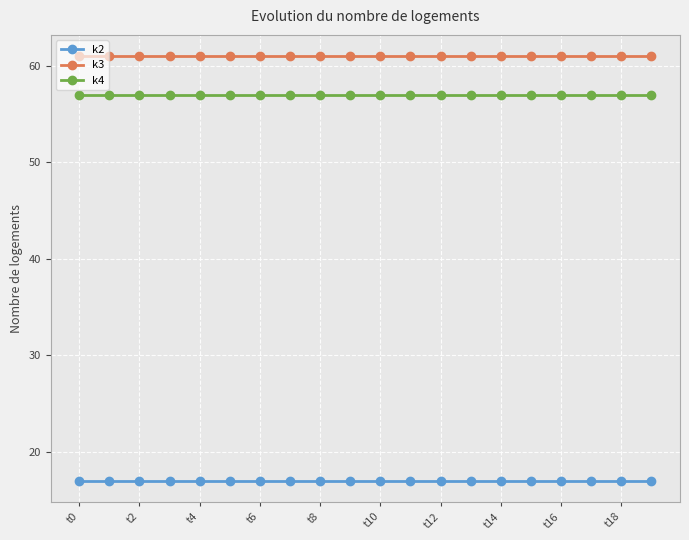

True or false: k3 and k4 intersect in this chart.

False